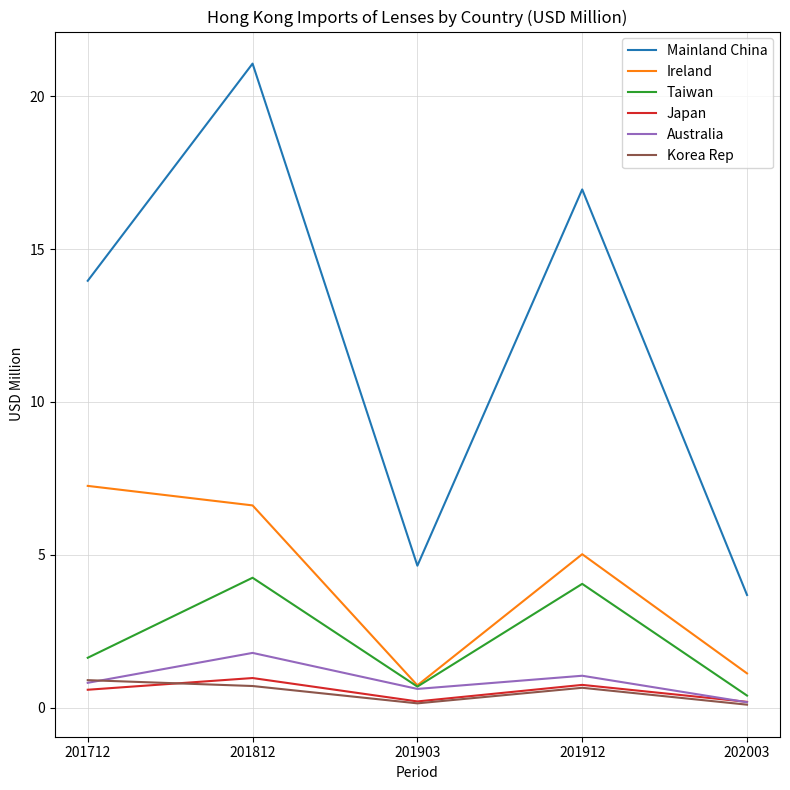

Is this an area chart (filled region under the line)?

No